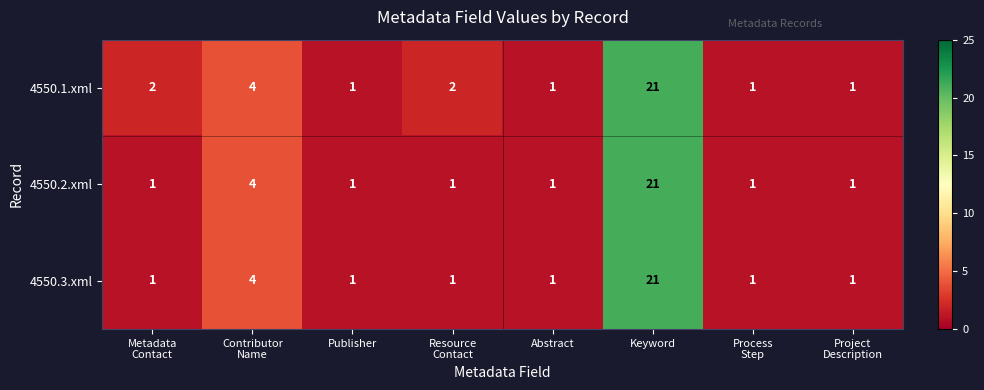

What is the difference between the maximum and minimum values in the 4550.3.xml series?

20